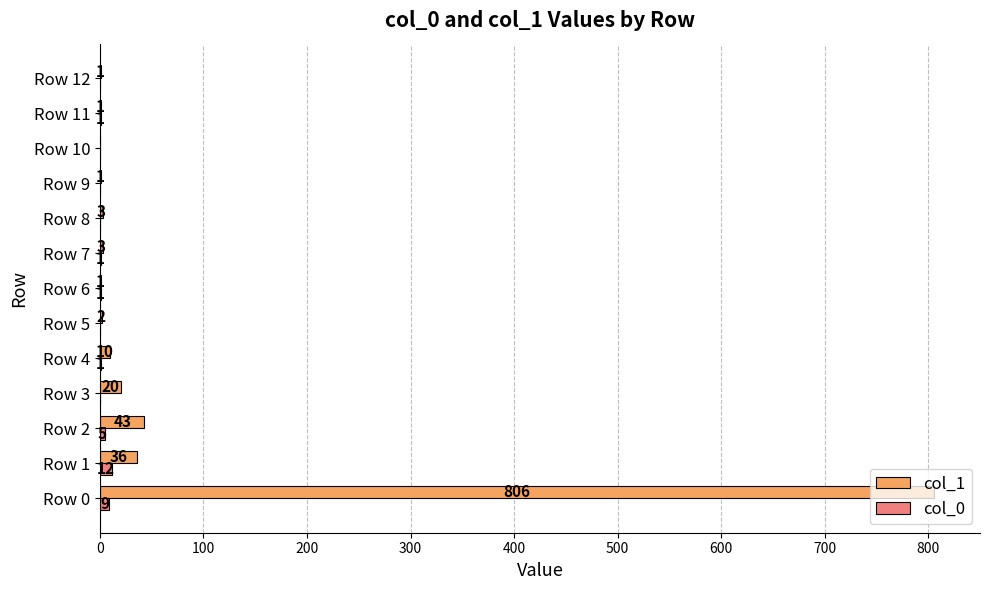

Is it true that col_1 equals 65 at Row 1?

False